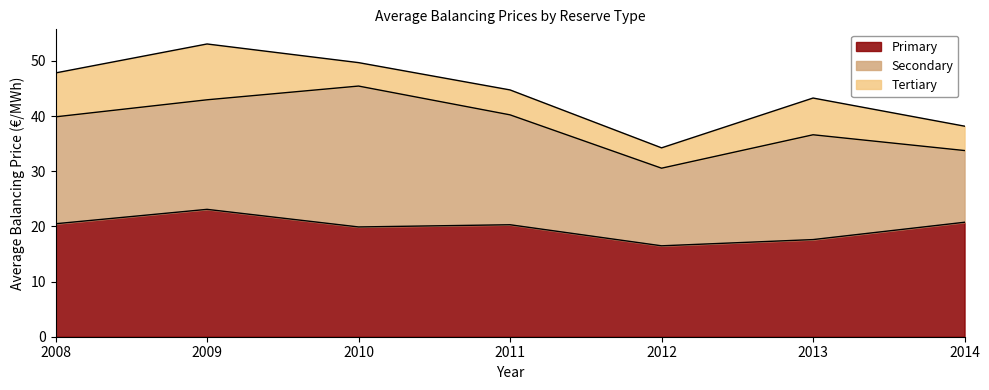

Reading right to left, what are all the values shown in this chart?

Primary: 2014=20.8	2013=17.6	2012=16.5	2011=20.3	2010=19.9	2009=23.1	2008=20.5
Secondary: 2014=13.0	2013=19.0	2012=14.1	2011=19.9	2010=25.5	2009=19.9	2008=19.4
Tertiary: 2014=4.4	2013=6.7	2012=3.7	2011=4.5	2010=4.2	2009=10.1	2008=8.0